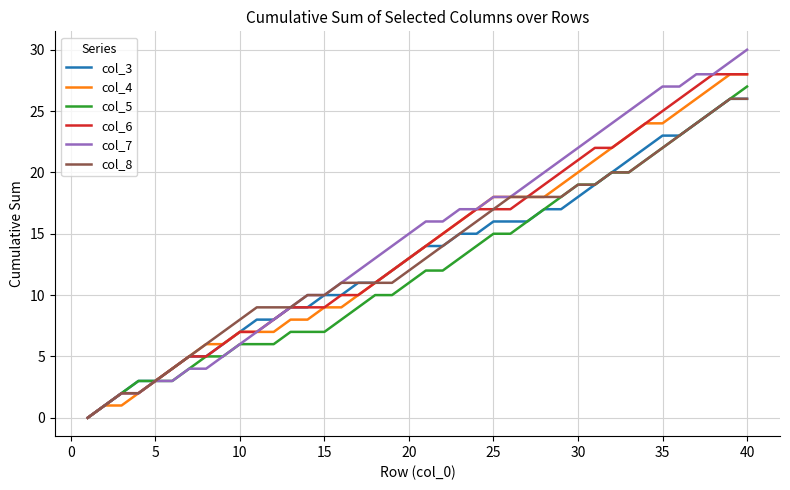

Which series has the largest range (max minus min)?

col_7